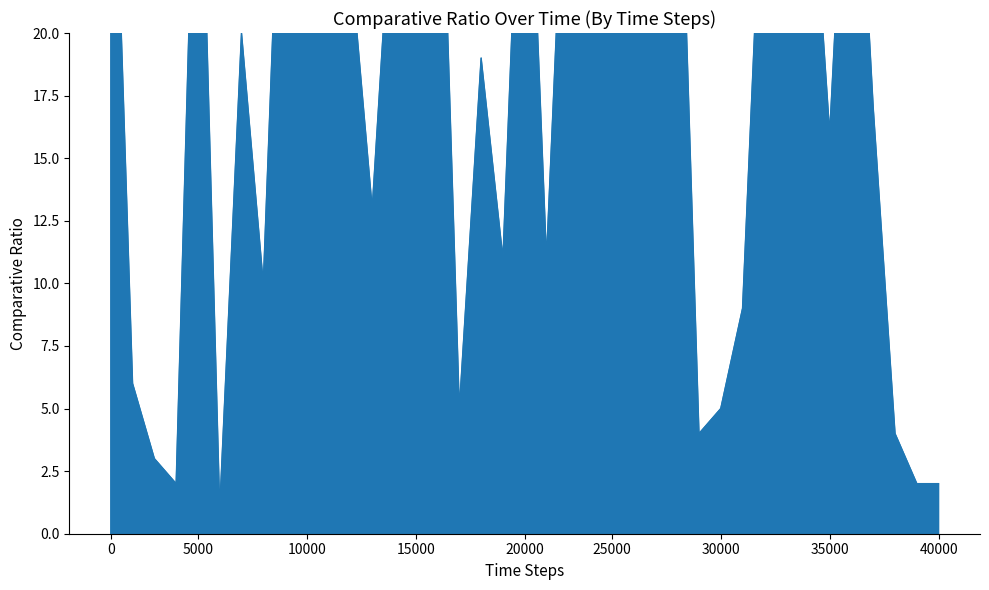

Does the chart display data point markers on the line(s)?

No